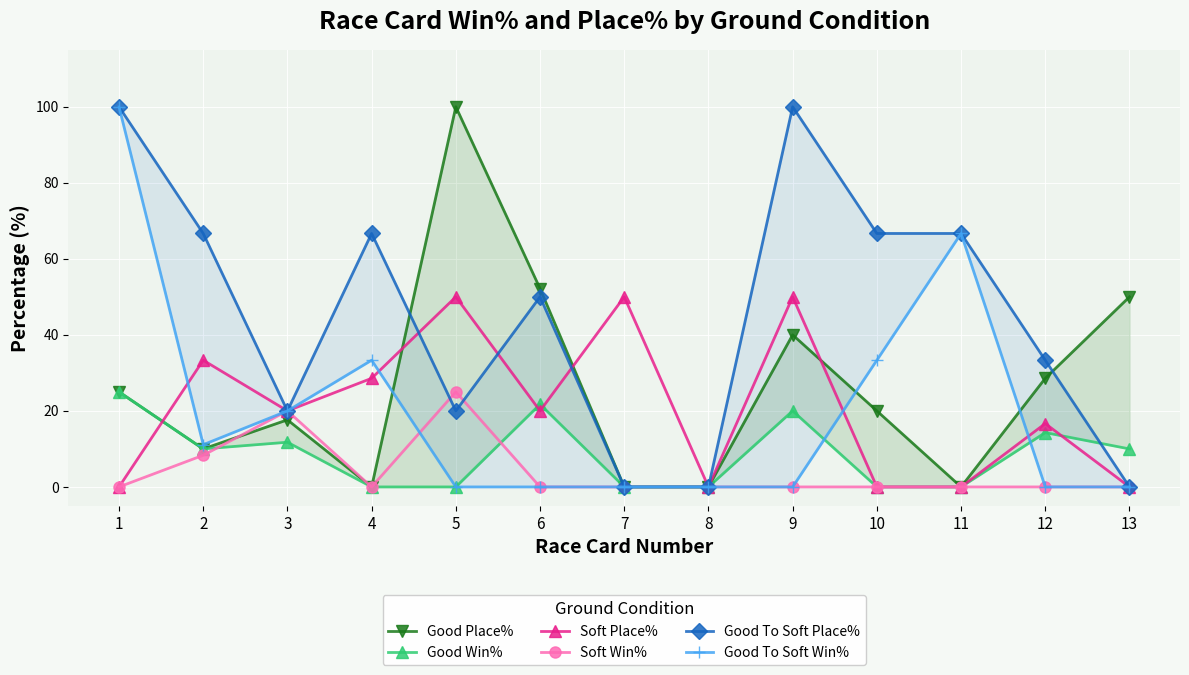

The Good To Soft Place% series shows 50.0 at 6. True or false?

True